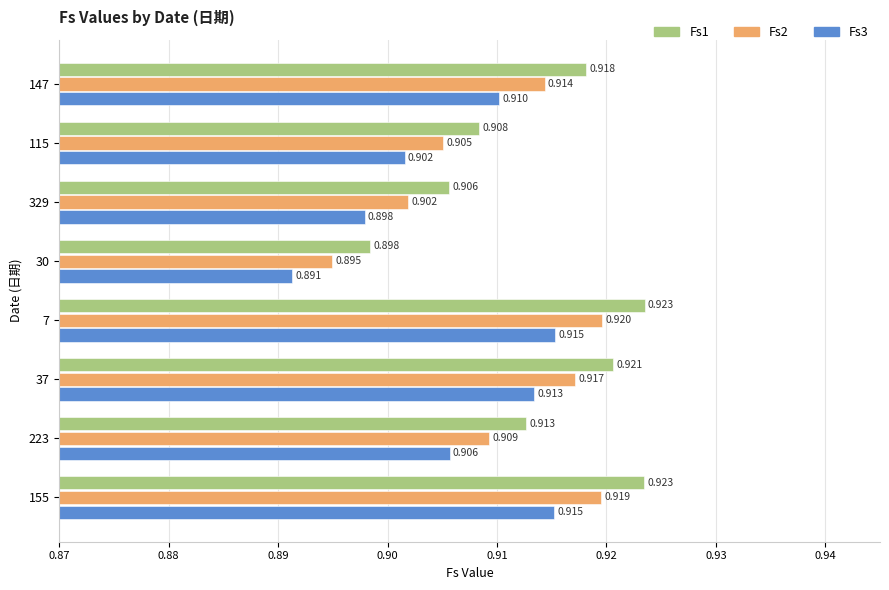

List the labels in order of Fs2 value, largest first.

7, 155, 37, 147, 223, 115, 329, 30